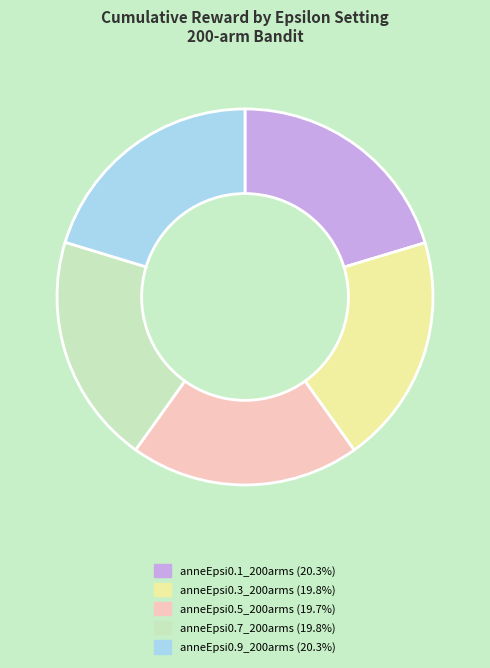

How many slices are in this pie chart?

5